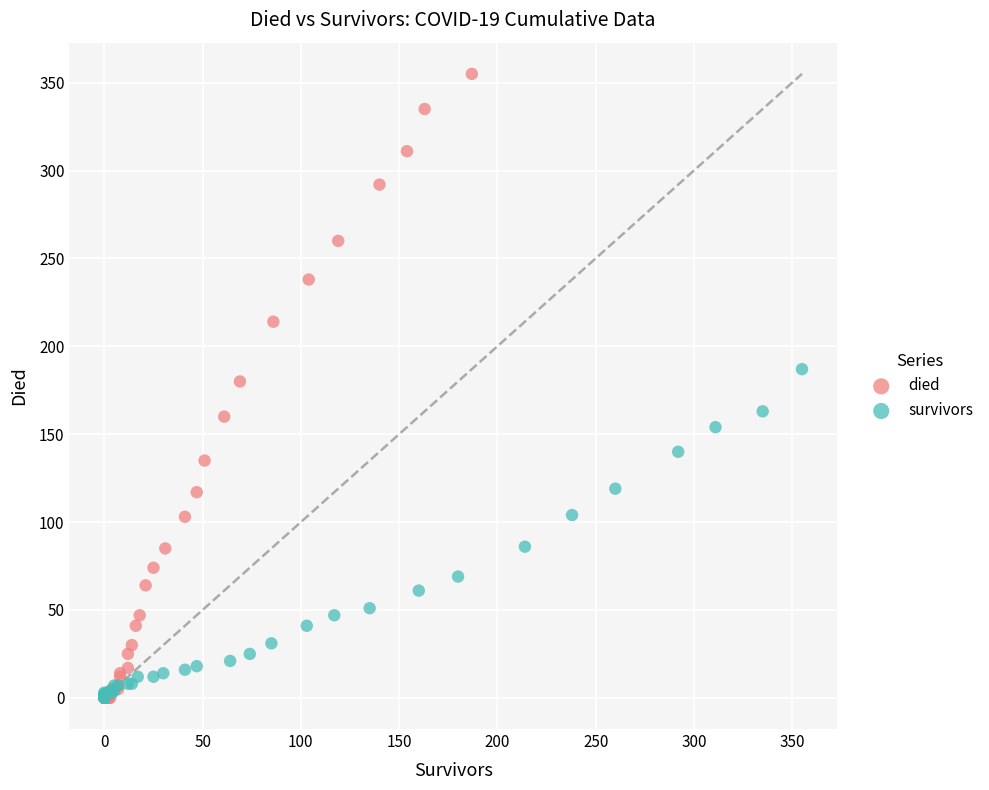

Which series has the largest Y range (max minus min)?

died